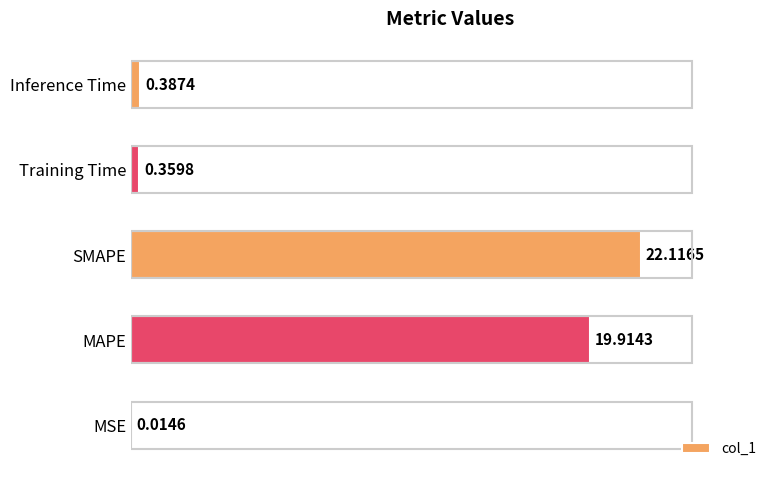

Between Inference Time and Training Time, which is larger?

Inference Time